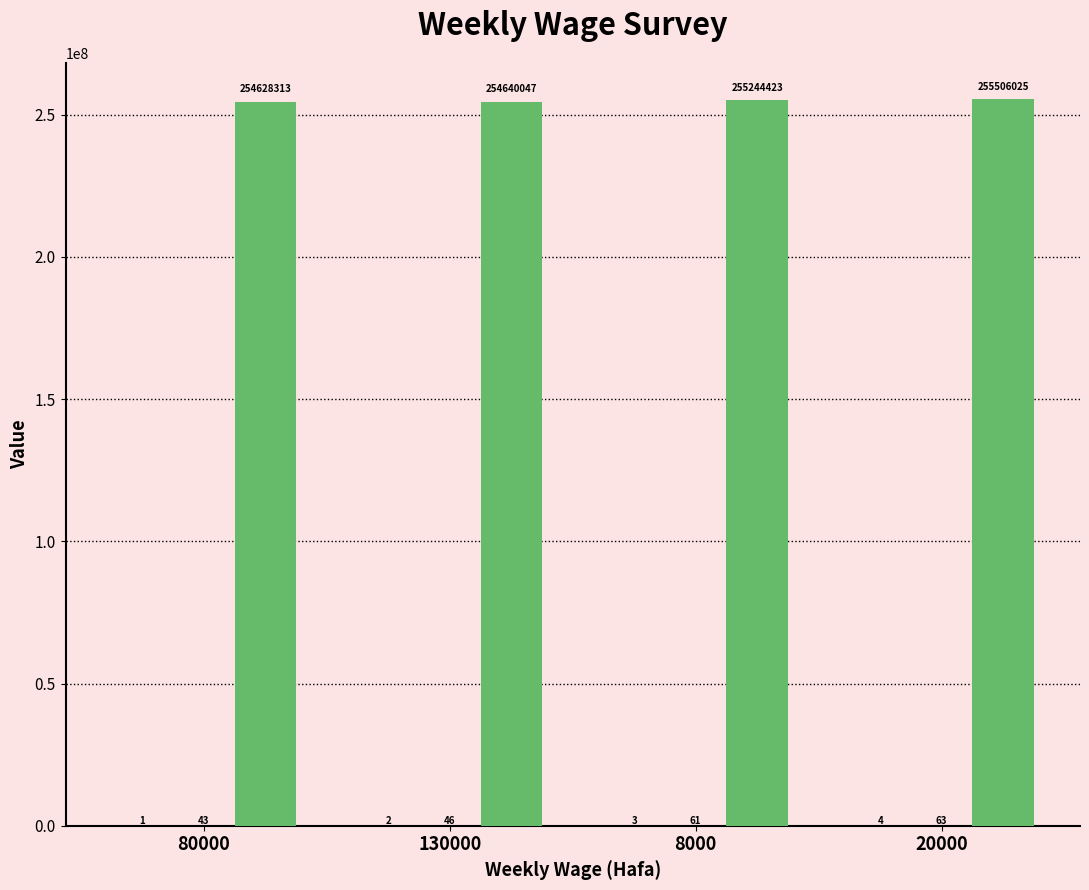

At which label does _parent_index reach its peak?

20000